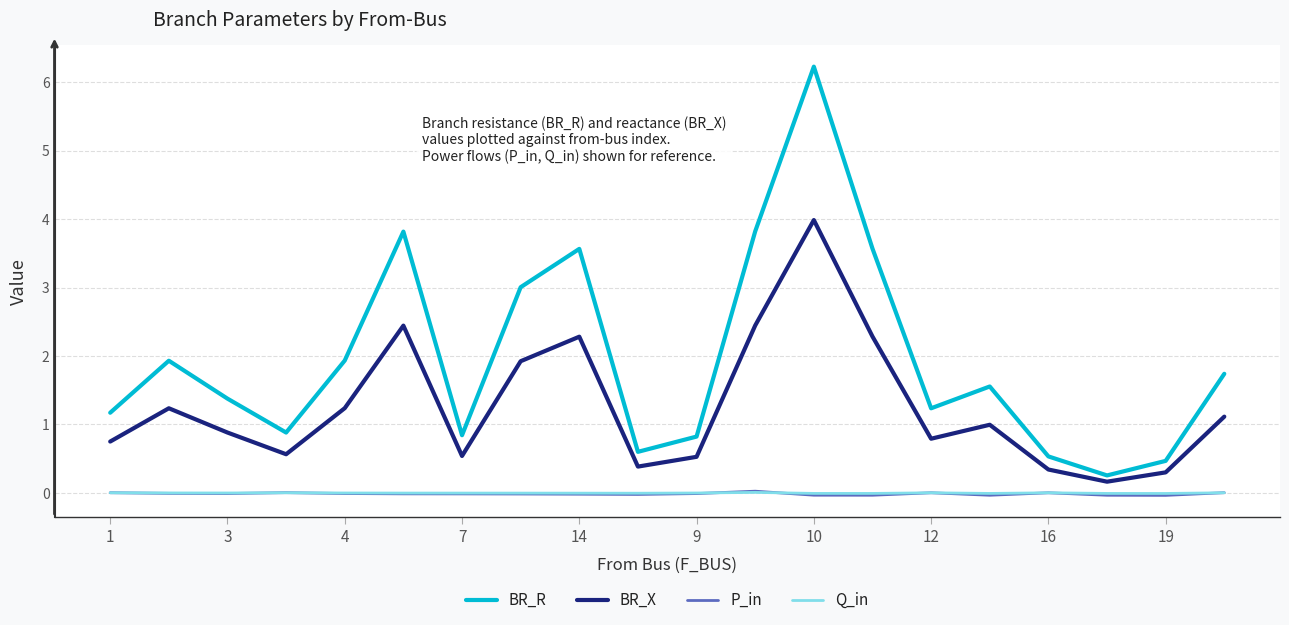

True or false: P_in and BR_X intersect in this chart.

False